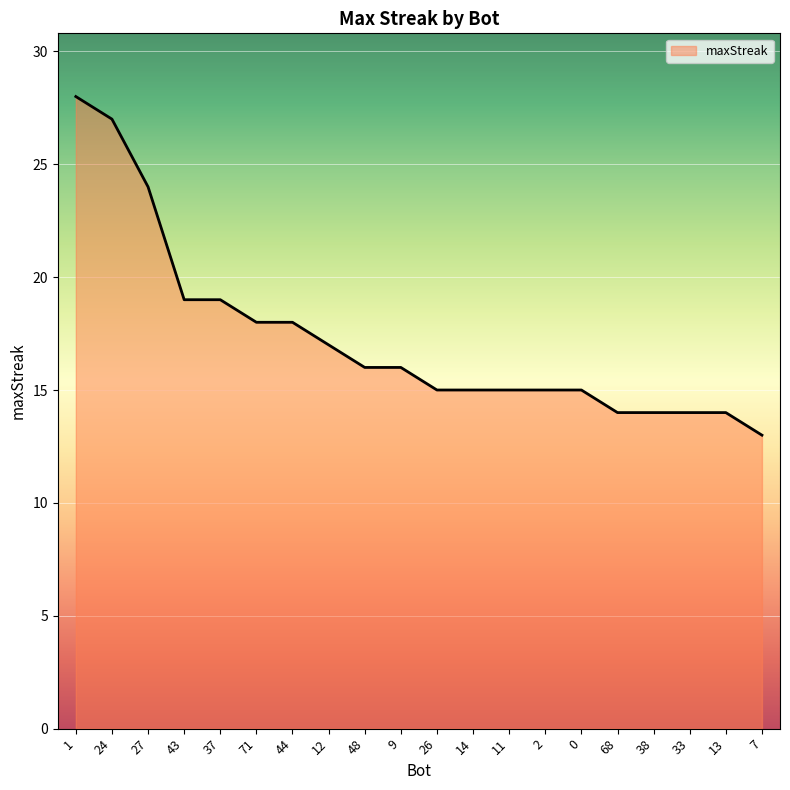

Approximately how many times larger is the value at 11 compared to 12?

0.9